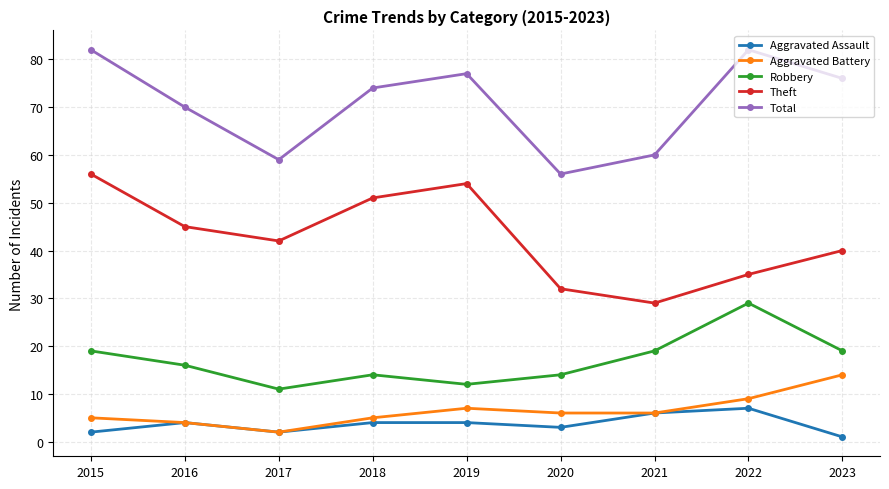

At which label does Total reach its minimum?

2020